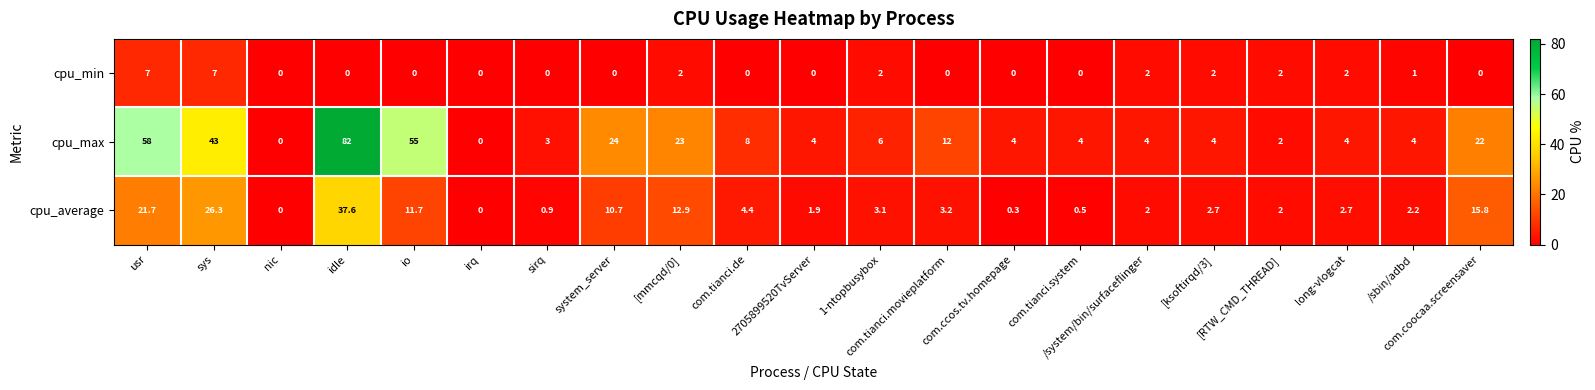

Which series has the largest total across all categories?

cpu_max